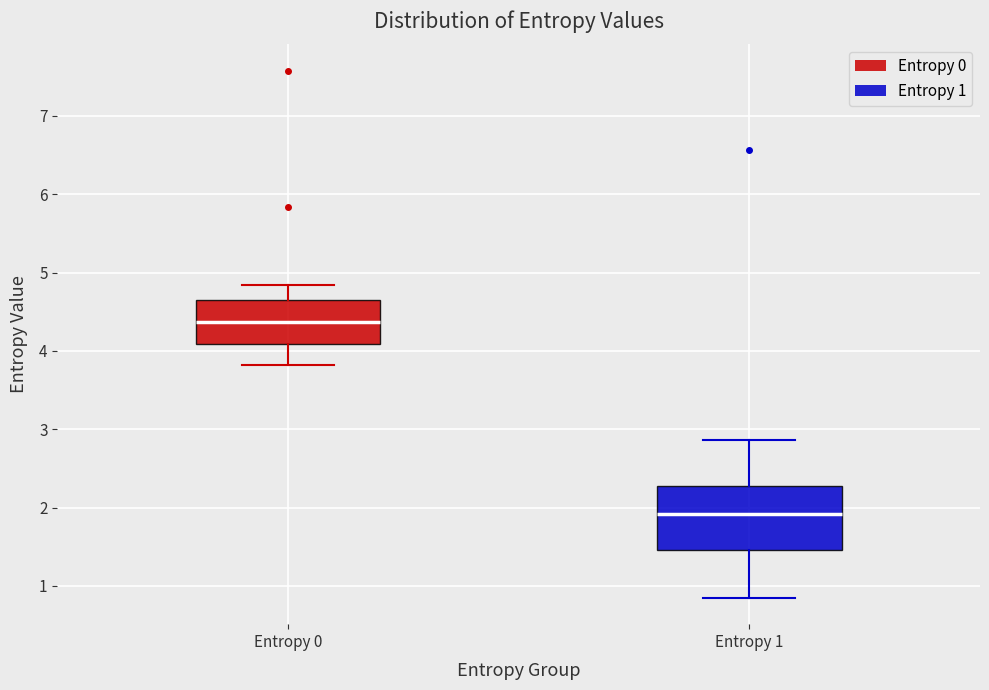

Comparing the boxes themselves (not the whiskers), which one is the tallest?

Entropy 1